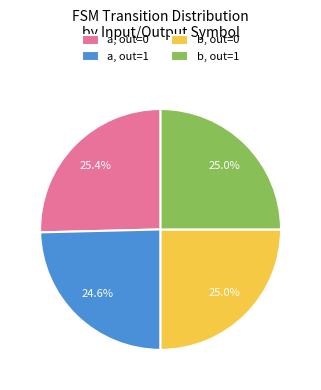

What percentage is NOT represented by a, out=1?

75.4%